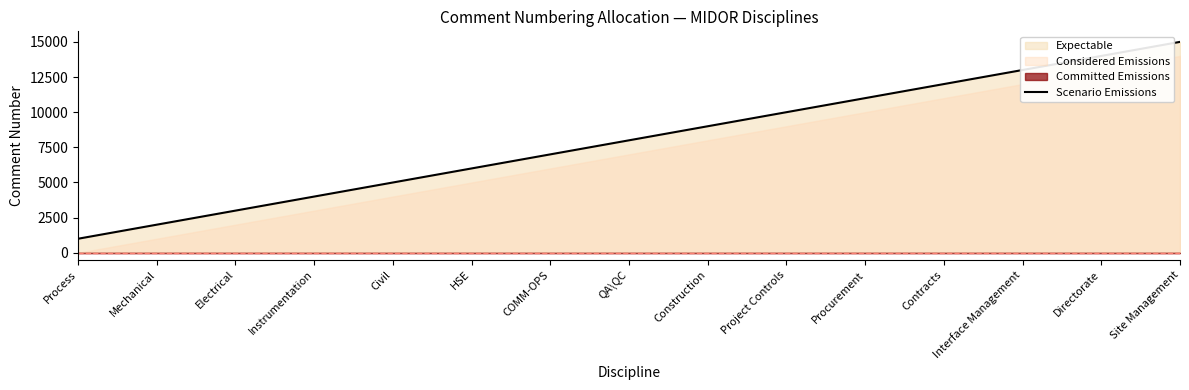

What is the average value?

8000